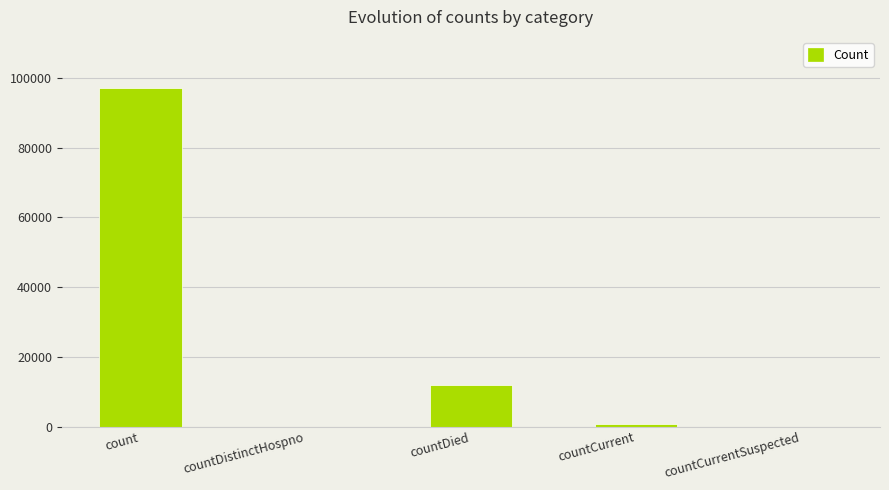

Which has a higher value, countCurrent or count?

count